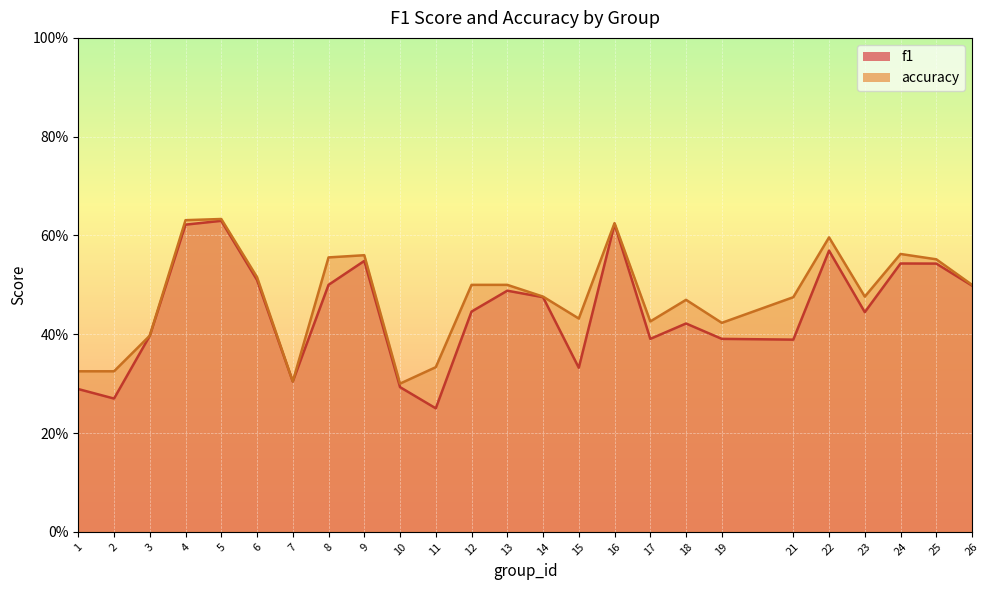

At which category does accuracy reach its first local peak?

5